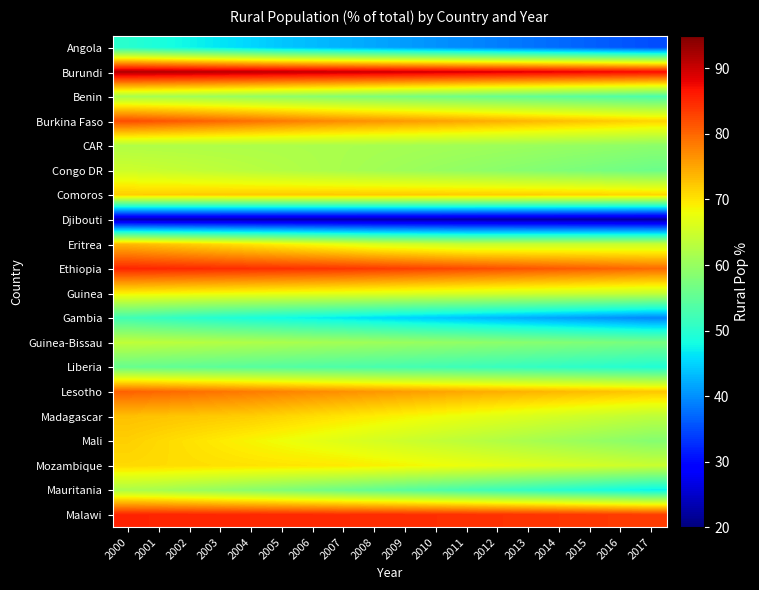

Reading right to left, what are all the values shown in this chart?

Angola: 2017=35.2	2016=35.9	2015=36.6	2014=37.3	2013=38.0	2012=38.7	2011=39.5	2010=40.2	2009=41.0	2008=41.7	2007=42.5	2006=43.2	2005=44.0	2004=45.2	2003=46.4	2002=47.5	2001=48.7	2000=49.9
Burundi: 2017=87.3	2016=87.6	2015=87.9	2014=88.2	2013=88.5	2012=88.8	2011=89.1	2010=89.4	2009=89.6	2008=89.9	2007=90.1	2006=90.4	2005=90.6	2004=90.9	2003=91.1	2002=91.3	2001=91.5	2000=91.8
Benin: 2017=53.2	2016=53.8	2015=54.3	2014=54.8	2013=55.4	2012=55.9	2011=56.4	2010=56.9	2009=57.4	2008=57.9	2007=58.4	2006=59.0	2005=59.5	2004=60.0	2003=60.5	2002=61.0	2001=61.4	2000=61.7
Burkina Faso: 2017=71.3	2016=71.9	2015=72.5	2014=73.1	2013=73.7	2012=74.2	2011=74.8	2010=75.4	2009=75.9	2008=76.5	2007=77.0	2006=77.7	2005=78.5	2004=79.2	2003=80.0	2002=80.7	2001=81.5	2000=82.2
CAR: 2017=59.0	2016=59.4	2015=59.7	2014=60.0	2013=60.3	2012=60.6	2011=60.9	2010=61.1	2009=61.3	2008=61.5	2007=61.7	2006=61.8	2005=61.9	2004=62.0	2003=62.1	2002=62.2	2001=62.3	2000=62.4
Congo DR: 2017=56.1	2016=56.7	2015=57.3	2014=57.8	2013=58.4	2012=58.9	2011=59.5	2010=60.0	2009=60.5	2008=61.0	2007=61.5	2006=62.0	2005=62.5	2004=63.0	2003=63.5	2002=63.9	2001=64.4	2000=64.9
Comoros: 2017=71.2	2016=71.4	2015=71.5	2014=71.7	2013=71.8	2012=71.9	2011=72.0	2010=72.0	2009=72.1	2008=72.1	2007=72.1	2006=72.1	2005=72.1	2004=72.1	2003=72.1	2002=72.0	2001=72.0	2000=71.9
Djibouti: 2017=22.4	2016=22.5	2015=22.6	2014=22.7	2013=22.8	2012=22.9	2011=22.9	2010=23.0	2009=23.1	2008=23.1	2007=23.1	2006=23.2	2005=23.2	2004=23.3	2003=23.3	2002=23.4	2001=23.4	2000=23.5
Eritrea: 2017=64.2	2016=64.2	2015=64.2	2014=64.2	2013=64.2	2012=64.2	2011=64.2	2010=64.8	2009=65.4	2008=66.0	2007=67.0	2006=67.9	2005=68.9	2004=69.8	2003=70.8	2002=71.7	2001=72.5	2000=73.4
Ethiopia: 2017=79.7	2016=80.1	2015=80.6	2014=81.0	2013=81.4	2012=81.8	2011=82.3	2010=82.7	2009=83.1	2008=83.5	2007=83.9	2006=84.1	2005=84.3	2004=84.5	2003=84.7	2002=84.9	2001=85.1	2000=85.3
Guinea: 2017=64.2	2016=64.5	2015=64.9	2014=65.2	2013=65.5	2012=65.7	2011=66.0	2010=66.3	2009=66.6	2008=66.9	2007=67.2	2006=67.5	2005=67.7	2004=68.0	2003=68.3	2002=68.6	2001=68.9	2000=69.1
Gambia: 2017=39.4	2016=40.1	2015=40.8	2014=41.5	2013=42.2	2012=42.9	2011=43.6	2010=44.3	2009=45.1	2008=45.8	2007=46.5	2006=47.2	2005=48.0	2004=48.7	2003=49.4	2002=50.3	2001=51.2	2000=52.1
Guinea-Bissau: 2017=57.1	2016=57.5	2015=57.9	2014=58.3	2013=58.7	2012=59.1	2011=59.5	2010=59.9	2009=60.3	2008=60.7	2007=61.1	2006=61.5	2005=61.8	2004=62.2	2003=62.6	2002=63.0	2001=63.4	2000=63.8
Liberia: 2017=49.3	2016=49.7	2015=50.2	2014=50.6	2013=51.0	2012=51.4	2011=51.8	2010=52.2	2009=52.6	2008=52.9	2007=53.3	2006=53.6	2005=53.9	2004=54.3	2003=54.6	2002=55.0	2001=55.3	2000=55.7
Lesotho: 2017=72.3	2016=72.7	2015=73.1	2014=73.5	2013=73.9	2012=74.3	2011=74.7	2010=75.2	2009=75.7	2008=76.2	2007=76.7	2006=77.2	2005=77.8	2004=78.3	2003=78.9	2002=79.4	2001=79.9	2000=80.5
Madagascar: 2017=63.5	2016=64.1	2015=64.8	2014=65.5	2013=66.1	2012=66.8	2011=67.4	2010=68.1	2009=68.7	2008=69.3	2007=70.0	2006=70.6	2005=71.2	2004=71.8	2003=72.1	2002=72.3	2001=72.6	2000=72.9
Mali: 2017=58.4	2016=59.2	2015=60.0	2014=60.8	2013=61.6	2012=62.4	2011=63.2	2010=64.0	2009=64.8	2008=65.6	2007=66.4	2006=67.2	2005=67.9	2004=68.7	2003=69.5	2002=70.2	2001=70.9	2000=71.6
Mozambique: 2017=64.5	2016=65.1	2015=65.6	2014=66.1	2013=66.6	2012=67.2	2011=67.7	2010=68.2	2009=68.7	2008=69.2	2007=69.6	2006=69.8	2005=70.0	2004=70.2	2003=70.4	2002=70.5	2001=70.7	2000=70.9
Mauritania: 2017=47.2	2016=48.0	2015=48.9	2014=49.8	2013=50.7	2012=51.6	2011=52.5	2010=53.4	2009=54.3	2008=55.2	2007=56.1	2006=57.0	2005=57.9	2004=58.8	2003=59.6	2002=60.5	2001=61.4	2000=61.9
Malawi: 2017=83.3	2016=83.5	2015=83.7	2014=83.9	2013=84.0	2012=84.2	2011=84.3	2010=84.5	2009=84.6	2008=84.7	2007=84.8	2006=84.9	2005=84.9	2004=85.0	2003=85.1	2002=85.2	2001=85.3	2000=85.4